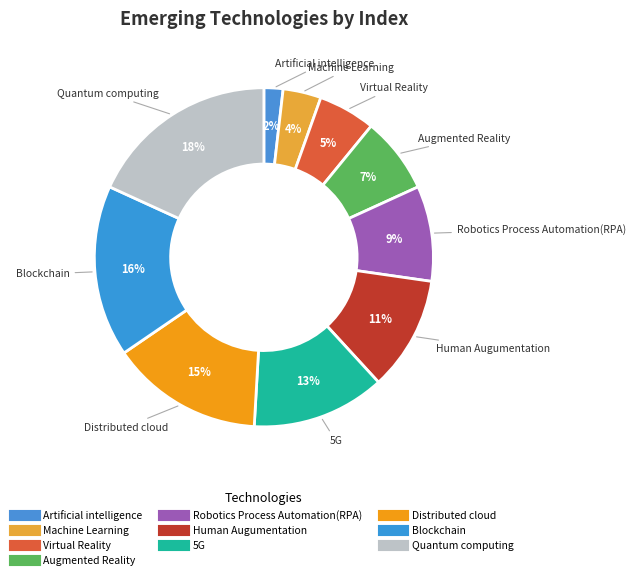

Count the number of slices in the pie.

10